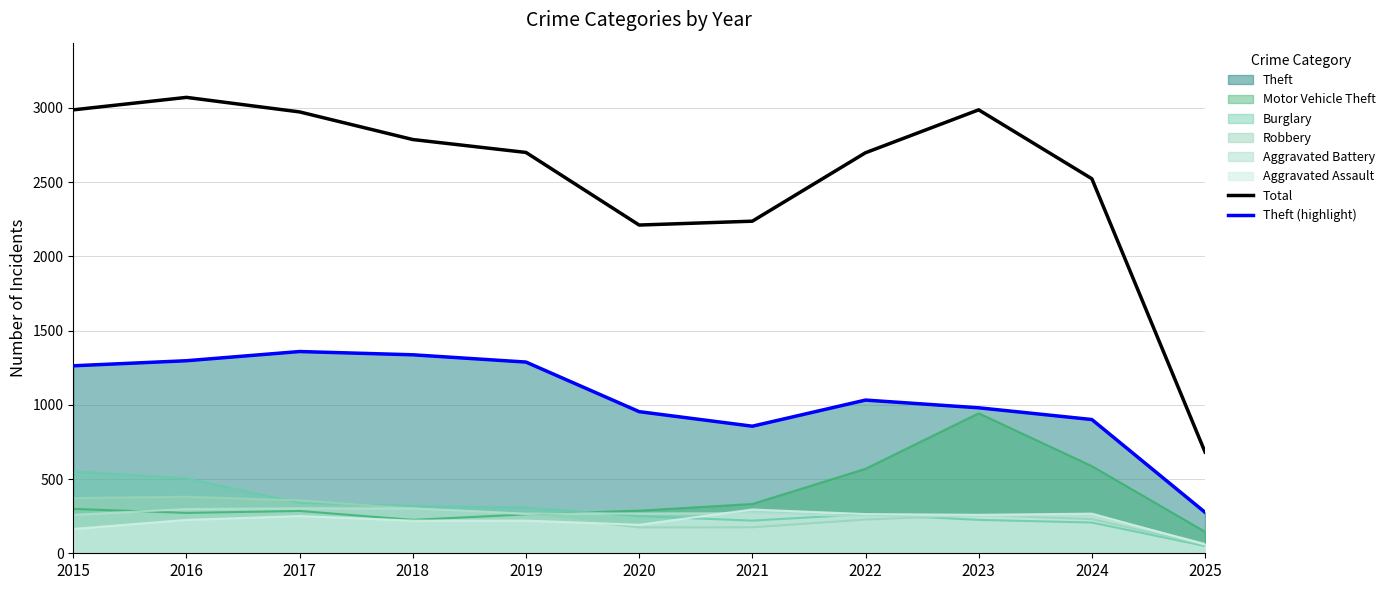

Is it true that Theft (highlight) equals 1288 at 2019?

True